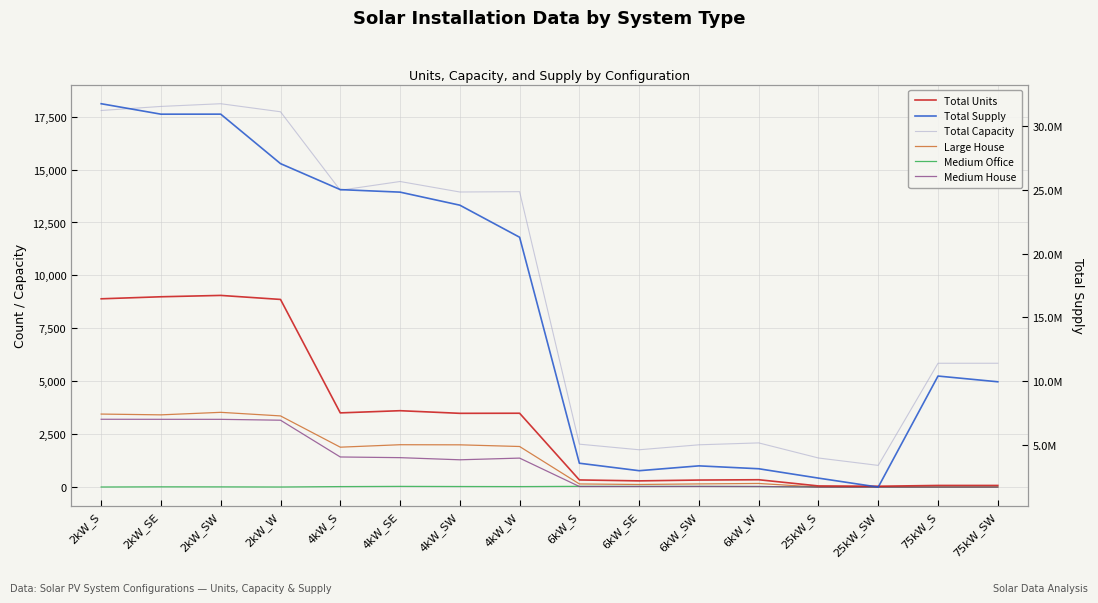

List the labels in order of Total Supply value, smallest first.

25kW_SW, 25kW_S, 6kW_SE, 6kW_W, 6kW_SW, 6kW_S, 75kW_SW, 75kW_S, 4kW_W, 4kW_SW, 4kW_SE, 4kW_S, 2kW_W, 2kW_SE, 2kW_SW, 2kW_S